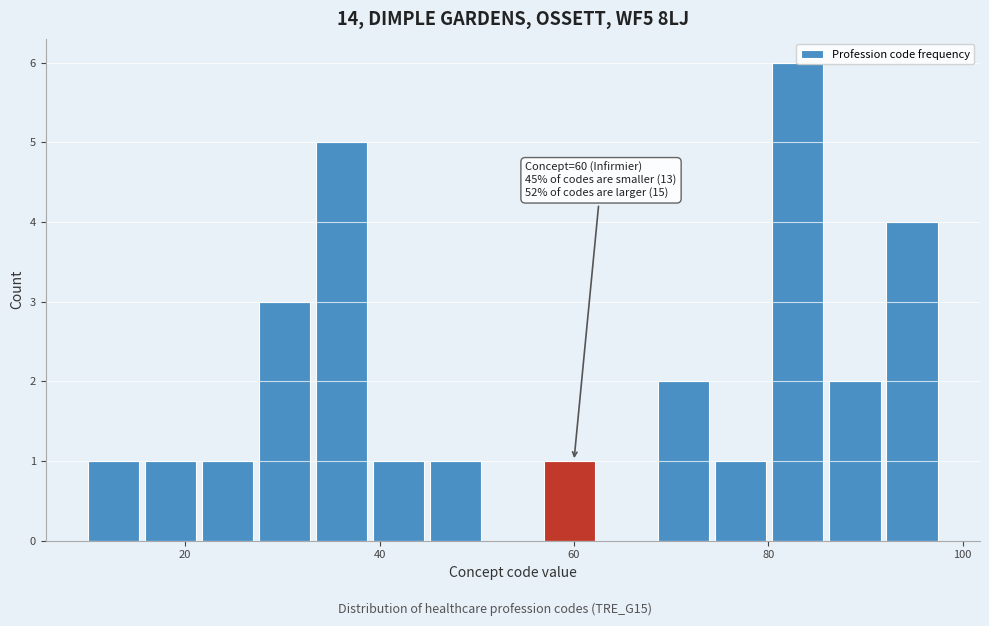

Around what value on the x-axis is the tallest bar? Give the approximate position of its centre, as read against the axis.

84